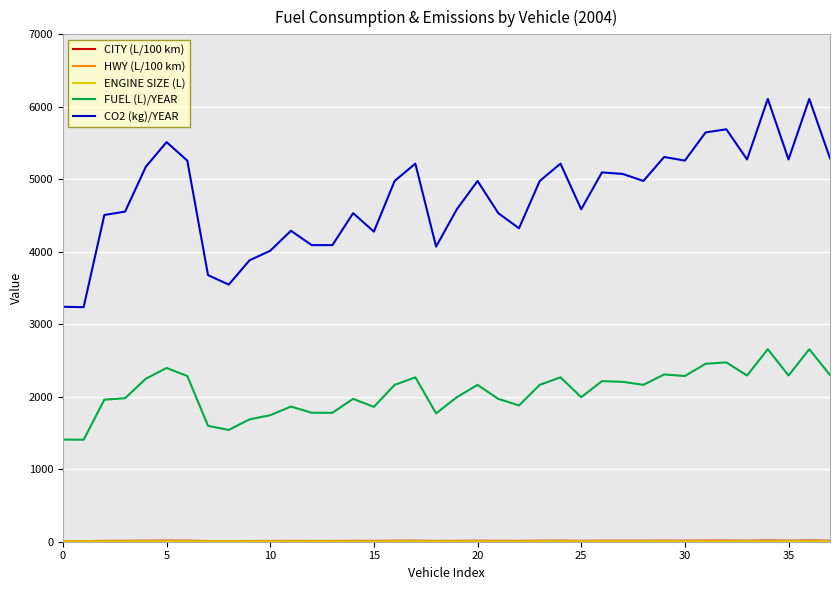

True or false: CO2 (kg)/YEAR and FUEL (L)/YEAR intersect in this chart.

False